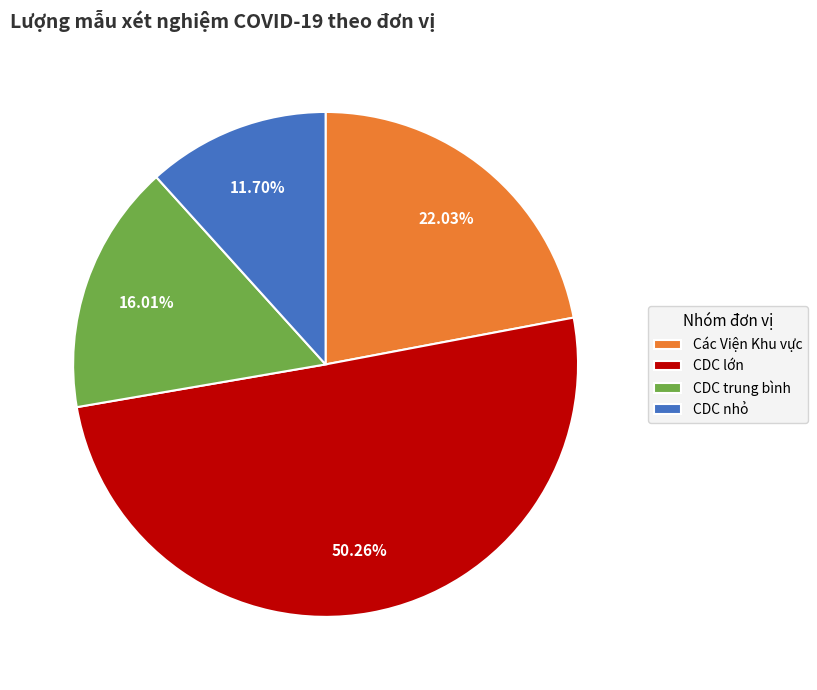

What is the ratio of the value at CDC lớn to the value at CDC trung bình?

3.1